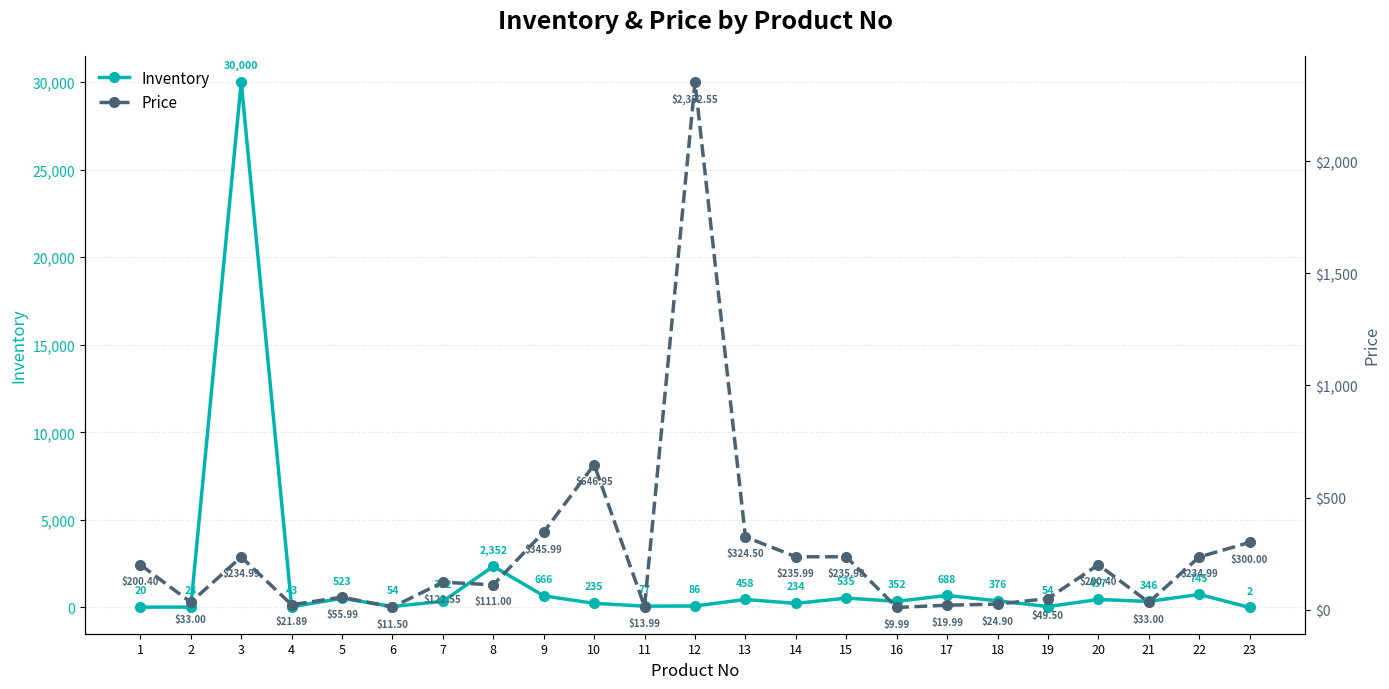

Between which two adjacent categories do Inventory and Price first intersect?

2 and 3